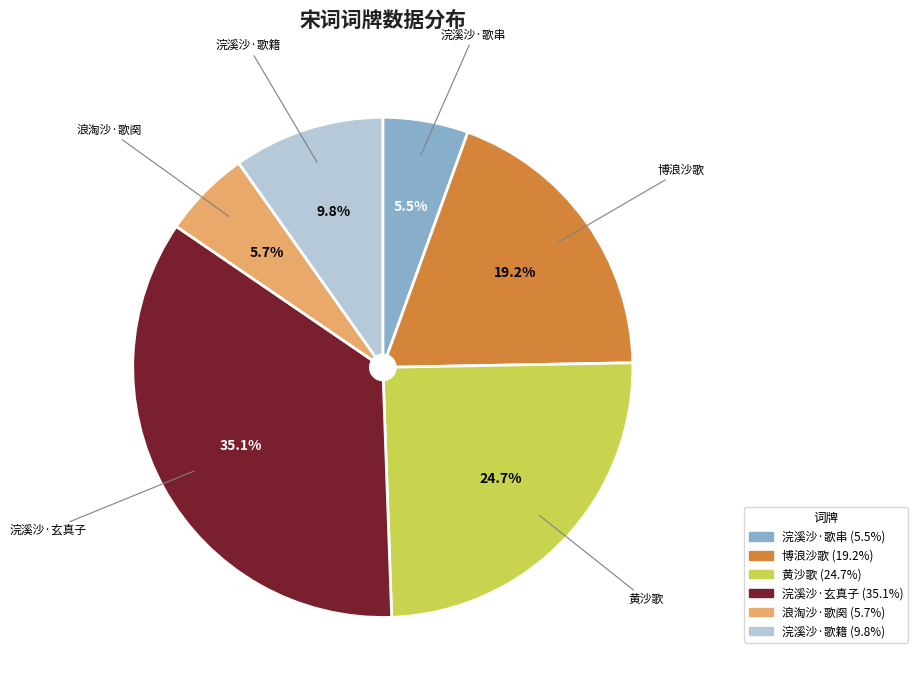

What is the largest slice in the pie chart?

浣溪沙·玄真子